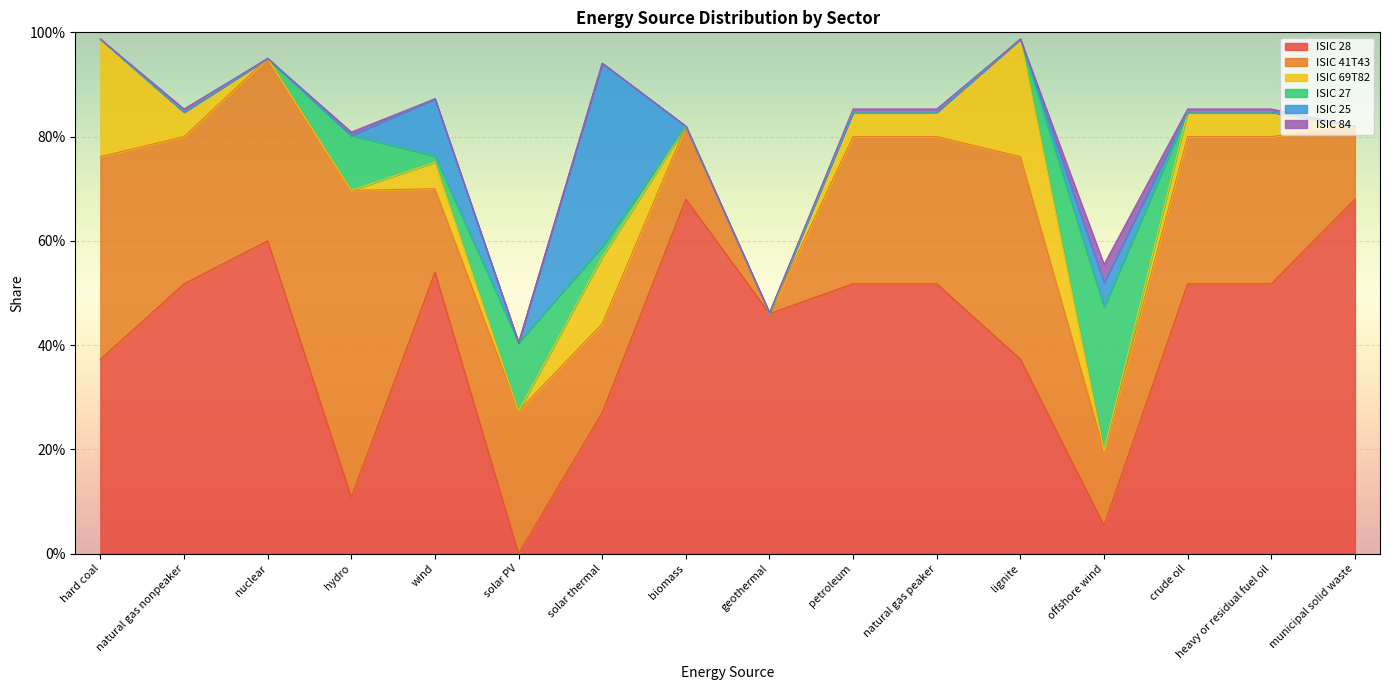

What is the value of the ISIC 28 point at the 8th from the left?

0.7